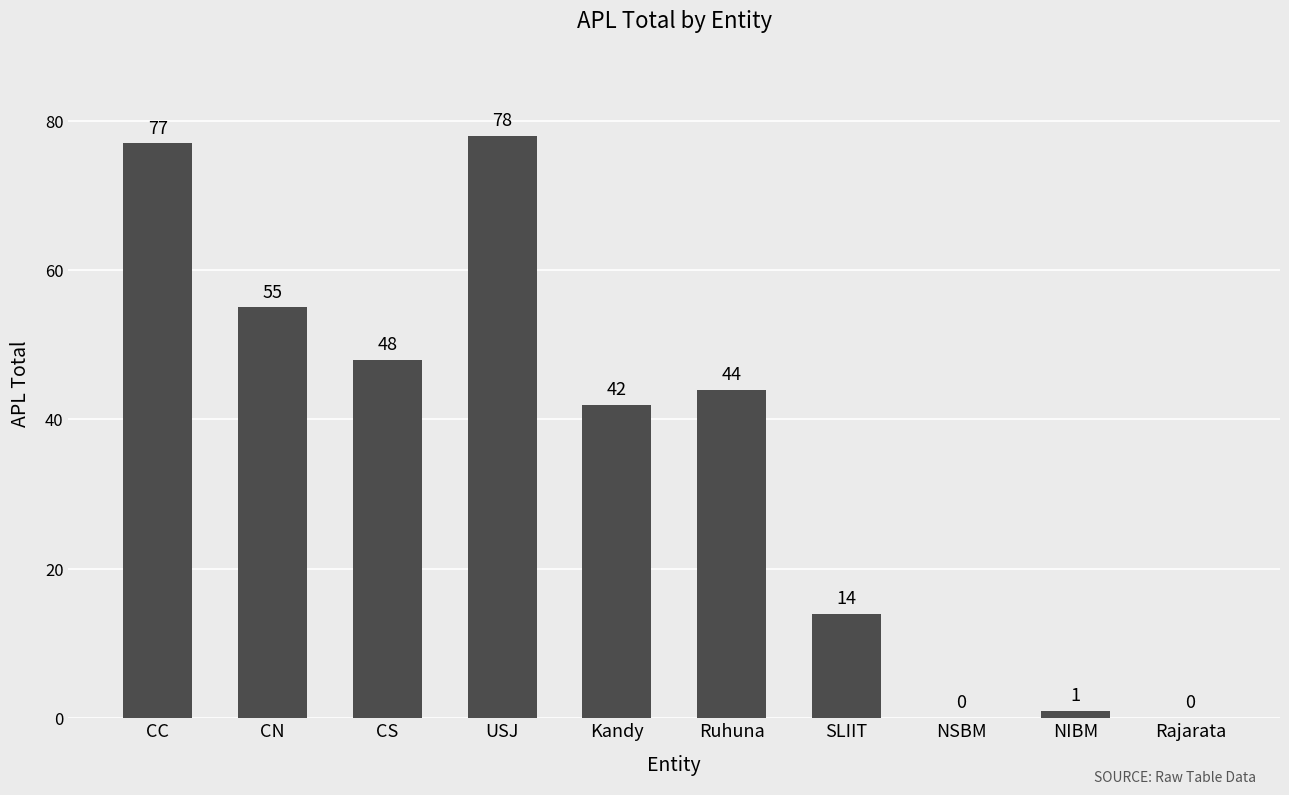

Reading right to left, what are all the values shown in this chart?

0	1	0	14	44	42	78	48	55	77